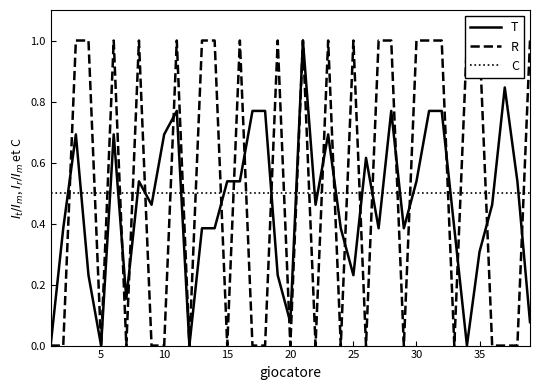

How many intersections are there between T and C?

22